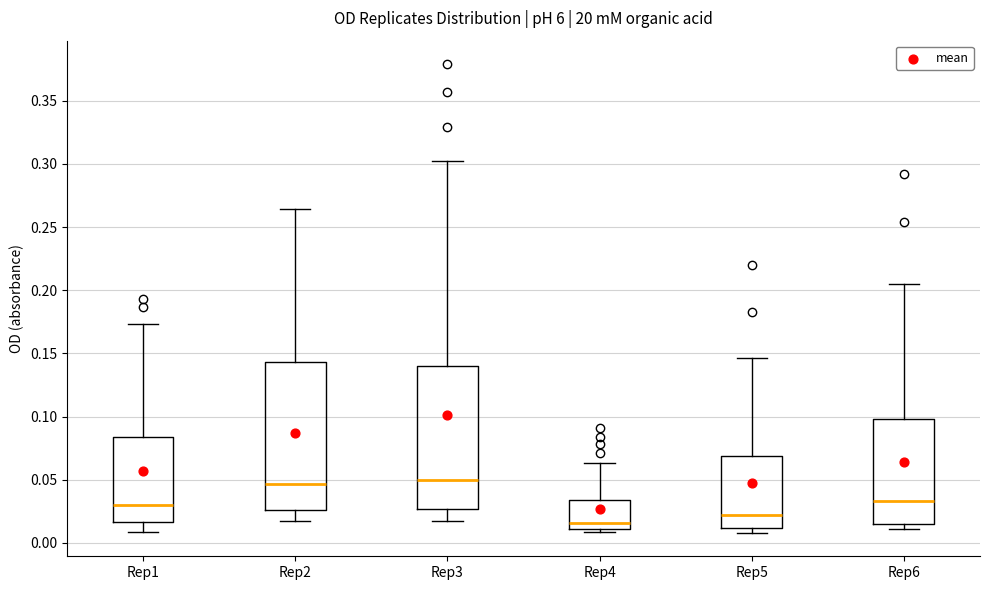

Where is the lower edge of the box for Rep4 on the y-axis? The values are not printed on the chart, so give them approximately, as read against the axis.

0.010